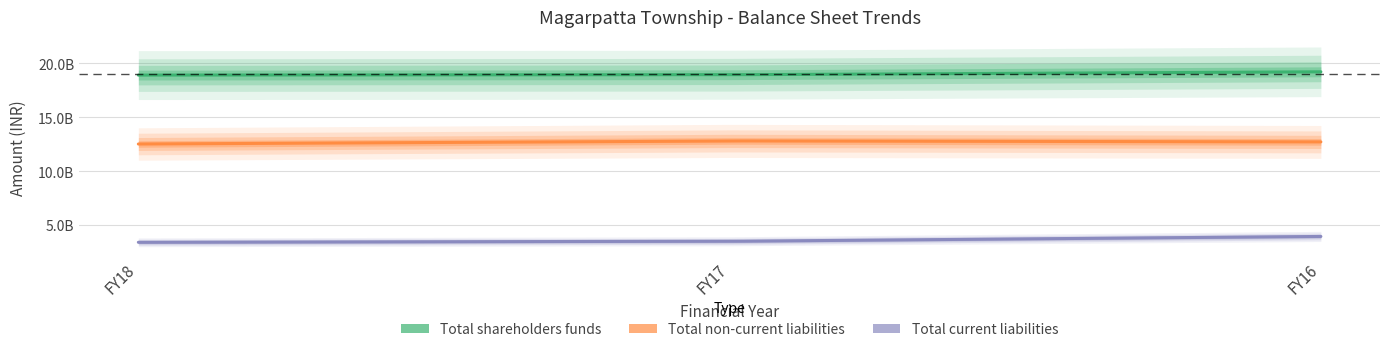

How many Total shareholders funds values are between 18922900000 and 19228200000?

3